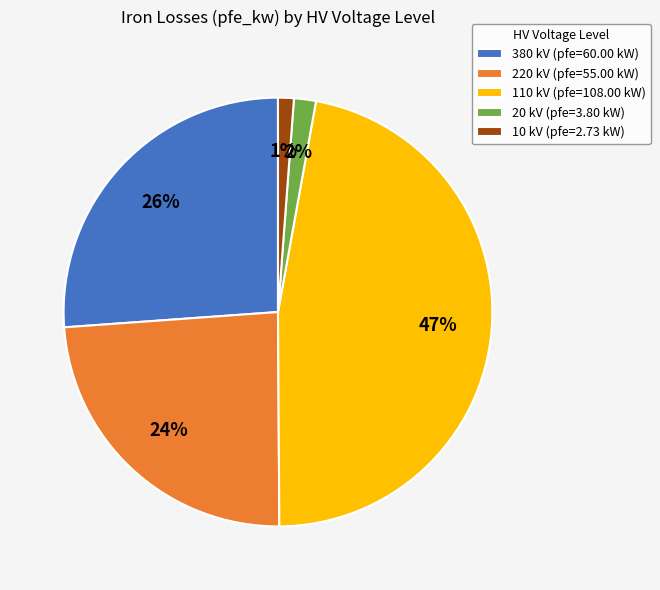

True or false: 10 kV (pfe=2.73 kW) accounts for 11% of the total.

False